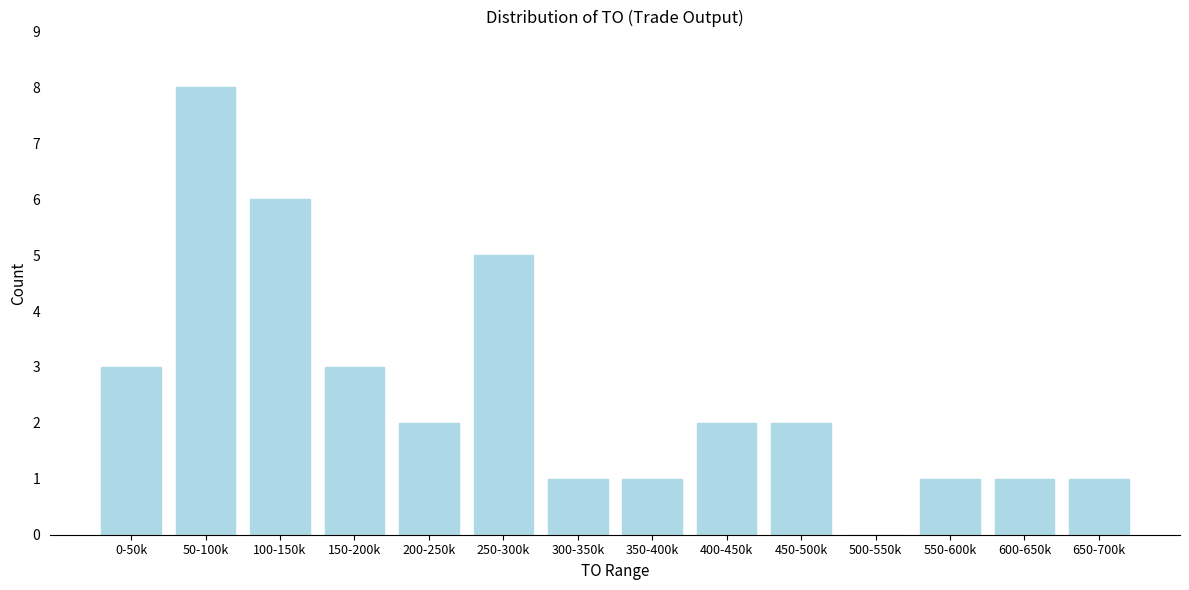

Reading left to right, what are all the values shown in this chart?

0-50k=3	50-100k=8	100-150k=6	150-200k=3	200-250k=2	250-300k=5	300-350k=1	350-400k=1	400-450k=2	450-500k=2	500-550k=0	550-600k=1	600-650k=1	650-700k=1